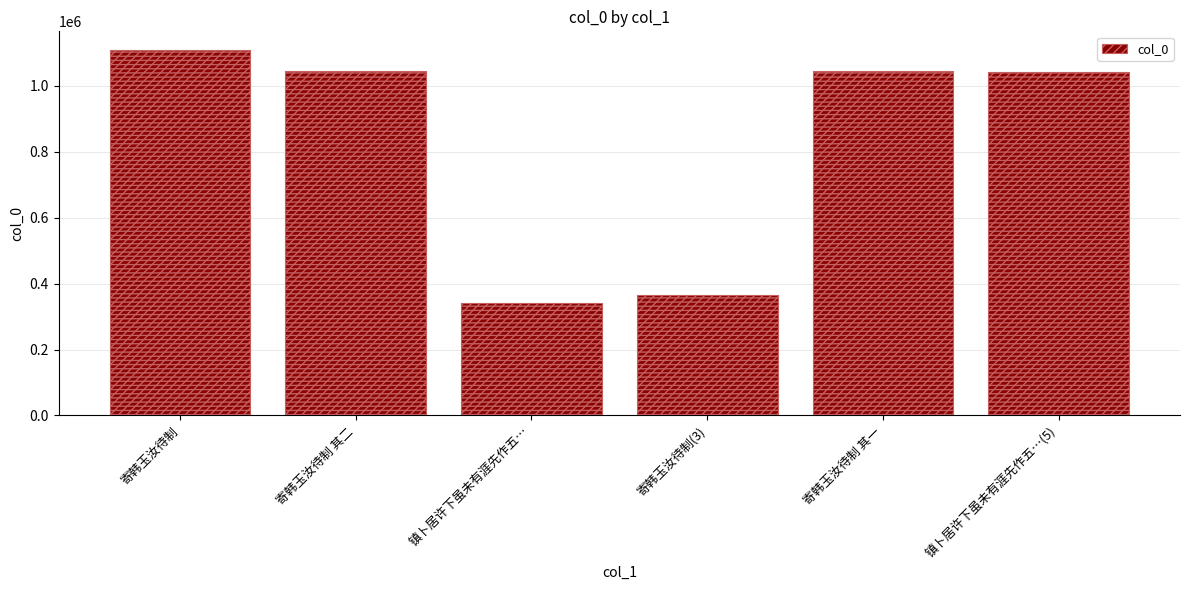

What is the difference between the maximum and second lowest values?

745380